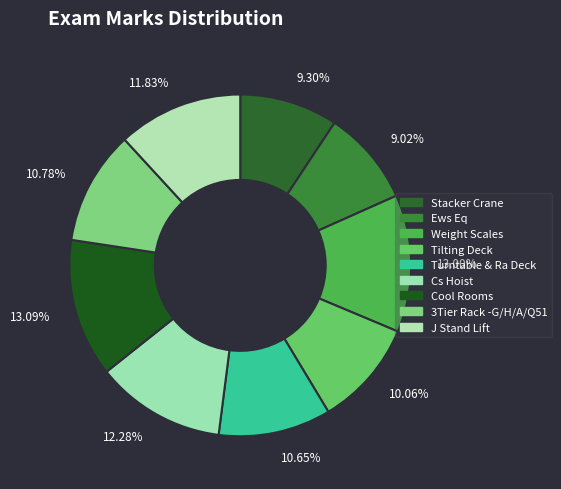

Between 9.30% and 13.00%, which is larger?

13.00%